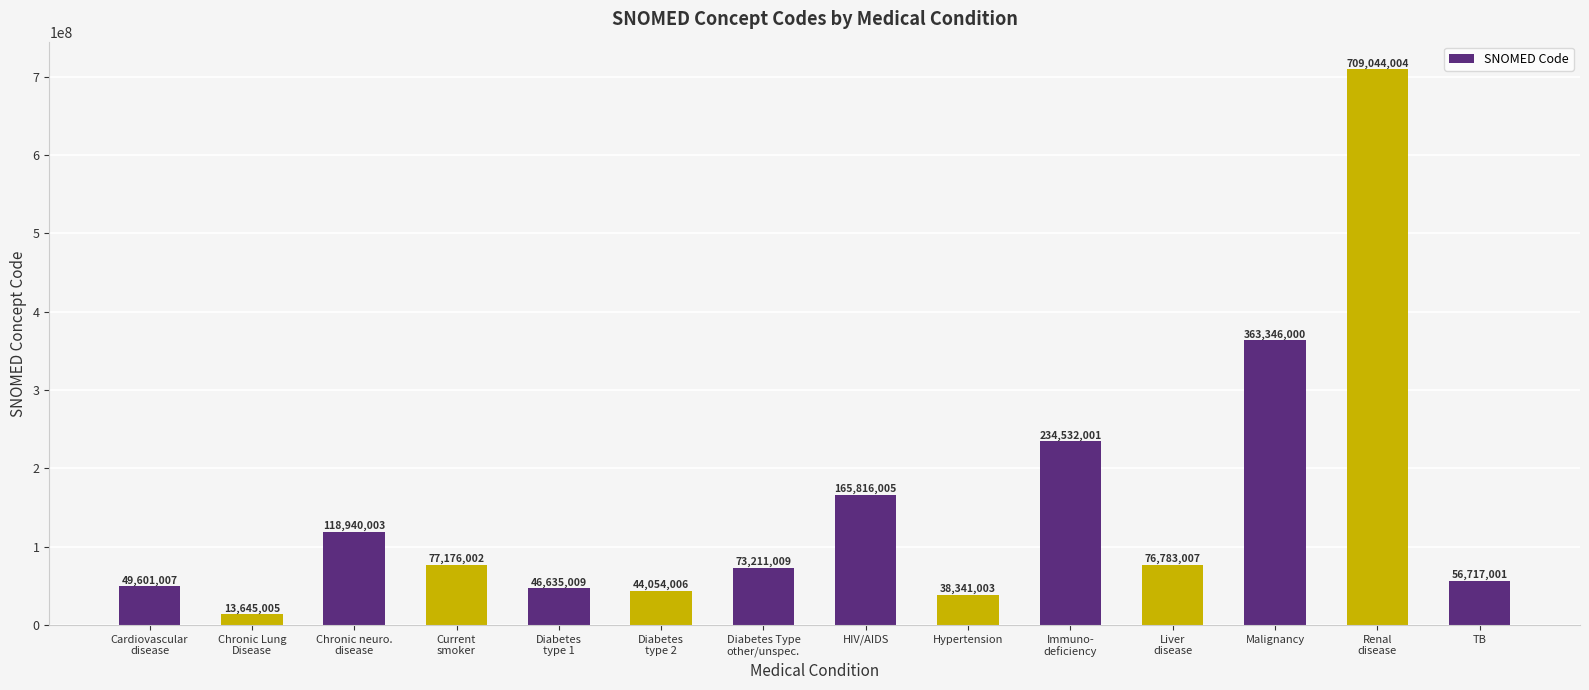

Does the chart contain stacked bars?

No